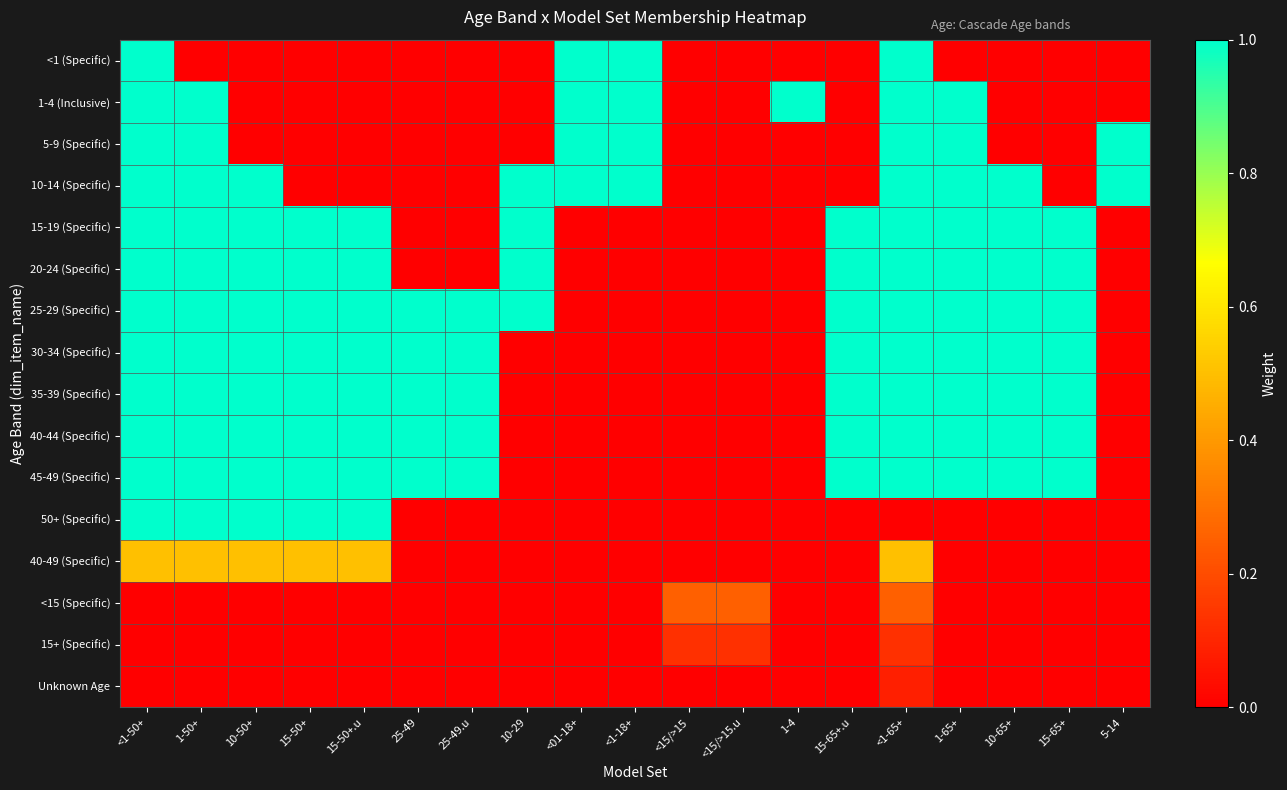

Reading right to left, transcribe all the data shown in this chart.

<1 (Specific): 5-14=0.0	15-65+=0.0	10-65+=0.0	1-65+=0.0	<1-65+=1.0	15-65+.u=0.0	1-4=0.0	<15/>15.u=0.0	<15/>15=0.0	<1-18+=1.0	<01-18+=1.0	10-29=0.0	25-49.u=0.0	25-49=0.0	15-50+.u=0.0	15-50+=0.0	10-50+=0.0	1-50+=0.0	<1-50+=1.0
1-4 (Inclusive): 5-14=0.0	15-65+=0.0	10-65+=0.0	1-65+=1.0	<1-65+=1.0	15-65+.u=0.0	1-4=1.0	<15/>15.u=0.0	<15/>15=0.0	<1-18+=1.0	<01-18+=1.0	10-29=0.0	25-49.u=0.0	25-49=0.0	15-50+.u=0.0	15-50+=0.0	10-50+=0.0	1-50+=1.0	<1-50+=1.0
5-9 (Specific): 5-14=1.0	15-65+=0.0	10-65+=0.0	1-65+=1.0	<1-65+=1.0	15-65+.u=0.0	1-4=0.0	<15/>15.u=0.0	<15/>15=0.0	<1-18+=1.0	<01-18+=1.0	10-29=0.0	25-49.u=0.0	25-49=0.0	15-50+.u=0.0	15-50+=0.0	10-50+=0.0	1-50+=1.0	<1-50+=1.0
10-14 (Specific): 5-14=1.0	15-65+=0.0	10-65+=1.0	1-65+=1.0	<1-65+=1.0	15-65+.u=0.0	1-4=0.0	<15/>15.u=0.0	<15/>15=0.0	<1-18+=1.0	<01-18+=1.0	10-29=1.0	25-49.u=0.0	25-49=0.0	15-50+.u=0.0	15-50+=0.0	10-50+=1.0	1-50+=1.0	<1-50+=1.0
15-19 (Specific): 5-14=0.0	15-65+=1.0	10-65+=1.0	1-65+=1.0	<1-65+=1.0	15-65+.u=1.0	1-4=0.0	<15/>15.u=0.0	<15/>15=0.0	<1-18+=0.0	<01-18+=0.0	10-29=1.0	25-49.u=0.0	25-49=0.0	15-50+.u=1.0	15-50+=1.0	10-50+=1.0	1-50+=1.0	<1-50+=1.0
20-24 (Specific): 5-14=0.0	15-65+=1.0	10-65+=1.0	1-65+=1.0	<1-65+=1.0	15-65+.u=1.0	1-4=0.0	<15/>15.u=0.0	<15/>15=0.0	<1-18+=0.0	<01-18+=0.0	10-29=1.0	25-49.u=0.0	25-49=0.0	15-50+.u=1.0	15-50+=1.0	10-50+=1.0	1-50+=1.0	<1-50+=1.0
25-29 (Specific): 5-14=0.0	15-65+=1.0	10-65+=1.0	1-65+=1.0	<1-65+=1.0	15-65+.u=1.0	1-4=0.0	<15/>15.u=0.0	<15/>15=0.0	<1-18+=0.0	<01-18+=0.0	10-29=1.0	25-49.u=1.0	25-49=1.0	15-50+.u=1.0	15-50+=1.0	10-50+=1.0	1-50+=1.0	<1-50+=1.0
30-34 (Specific): 5-14=0.0	15-65+=1.0	10-65+=1.0	1-65+=1.0	<1-65+=1.0	15-65+.u=1.0	1-4=0.0	<15/>15.u=0.0	<15/>15=0.0	<1-18+=0.0	<01-18+=0.0	10-29=0.0	25-49.u=1.0	25-49=1.0	15-50+.u=1.0	15-50+=1.0	10-50+=1.0	1-50+=1.0	<1-50+=1.0
35-39 (Specific): 5-14=0.0	15-65+=1.0	10-65+=1.0	1-65+=1.0	<1-65+=1.0	15-65+.u=1.0	1-4=0.0	<15/>15.u=0.0	<15/>15=0.0	<1-18+=0.0	<01-18+=0.0	10-29=0.0	25-49.u=1.0	25-49=1.0	15-50+.u=1.0	15-50+=1.0	10-50+=1.0	1-50+=1.0	<1-50+=1.0
40-44 (Specific): 5-14=0.0	15-65+=1.0	10-65+=1.0	1-65+=1.0	<1-65+=1.0	15-65+.u=1.0	1-4=0.0	<15/>15.u=0.0	<15/>15=0.0	<1-18+=0.0	<01-18+=0.0	10-29=0.0	25-49.u=1.0	25-49=1.0	15-50+.u=1.0	15-50+=1.0	10-50+=1.0	1-50+=1.0	<1-50+=1.0
45-49 (Specific): 5-14=0.0	15-65+=1.0	10-65+=1.0	1-65+=1.0	<1-65+=1.0	15-65+.u=1.0	1-4=0.0	<15/>15.u=0.0	<15/>15=0.0	<1-18+=0.0	<01-18+=0.0	10-29=0.0	25-49.u=1.0	25-49=1.0	15-50+.u=1.0	15-50+=1.0	10-50+=1.0	1-50+=1.0	<1-50+=1.0
50+ (Specific): 5-14=0.0	15-65+=0.0	10-65+=0.0	1-65+=0.0	<1-65+=0.0	15-65+.u=0.0	1-4=0.0	<15/>15.u=0.0	<15/>15=0.0	<1-18+=0.0	<01-18+=0.0	10-29=0.0	25-49.u=0.0	25-49=0.0	15-50+.u=1.0	15-50+=1.0	10-50+=1.0	1-50+=1.0	<1-50+=1.0
40-49 (Specific): 5-14=0.0	15-65+=0.0	10-65+=0.0	1-65+=0.0	<1-65+=0.5	15-65+.u=0.0	1-4=0.0	<15/>15.u=0.0	<15/>15=0.0	<1-18+=0.0	<01-18+=0.0	10-29=0.0	25-49.u=0.0	25-49=0.0	15-50+.u=0.5	15-50+=0.5	10-50+=0.5	1-50+=0.5	<1-50+=0.5
<15 (Specific): 5-14=0.0	15-65+=0.0	10-65+=0.0	1-65+=0.0	<1-65+=0.2	15-65+.u=0.0	1-4=0.0	<15/>15.u=0.2	<15/>15=0.2	<1-18+=0.0	<01-18+=0.0	10-29=0.0	25-49.u=0.0	25-49=0.0	15-50+.u=0.0	15-50+=0.0	10-50+=0.0	1-50+=0.0	<1-50+=0.0
15+ (Specific): 5-14=0.0	15-65+=0.0	10-65+=0.0	1-65+=0.0	<1-65+=0.1	15-65+.u=0.0	1-4=0.0	<15/>15.u=0.1	<15/>15=0.1	<1-18+=0.0	<01-18+=0.0	10-29=0.0	25-49.u=0.0	25-49=0.0	15-50+.u=0.0	15-50+=0.0	10-50+=0.0	1-50+=0.0	<1-50+=0.0
Unknown Age: 5-14=0.0	15-65+=0.0	10-65+=0.0	1-65+=0.0	<1-65+=0.1	15-65+.u=0.0	1-4=0.0	<15/>15.u=0.0	<15/>15=0.0	<1-18+=0.0	<01-18+=0.0	10-29=0.0	25-49.u=0.0	25-49=0.0	15-50+.u=0.0	15-50+=0.0	10-50+=0.0	1-50+=0.0	<1-50+=0.0